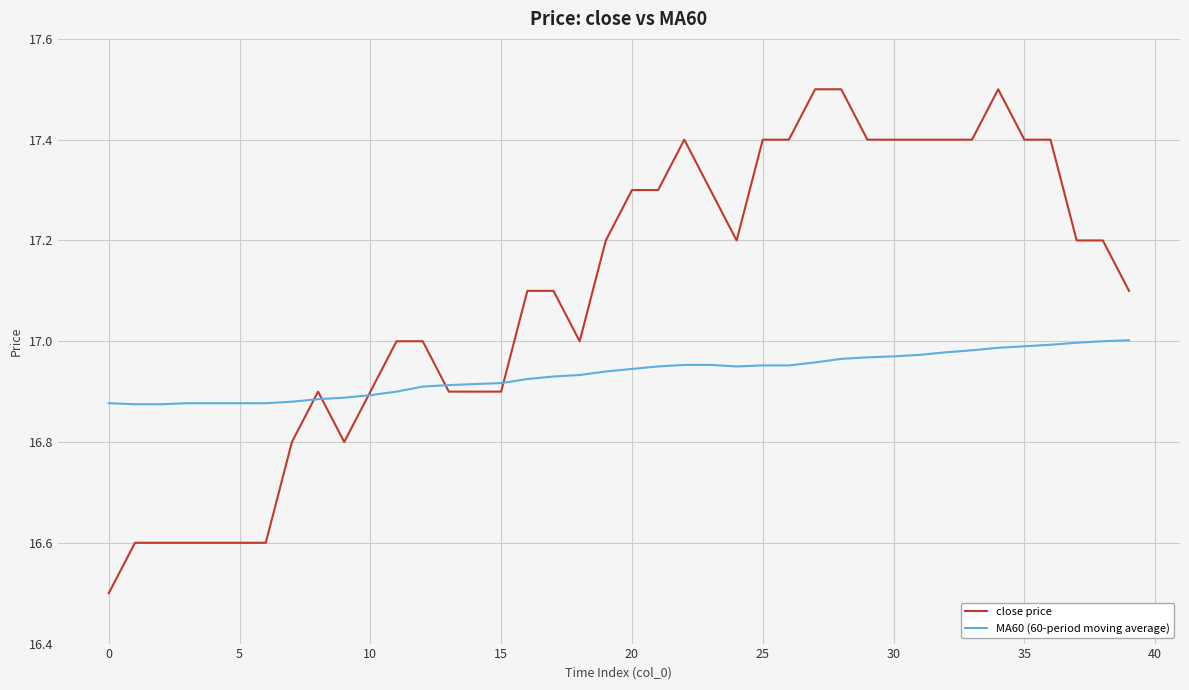

Which series has the largest total across all categories?

close price